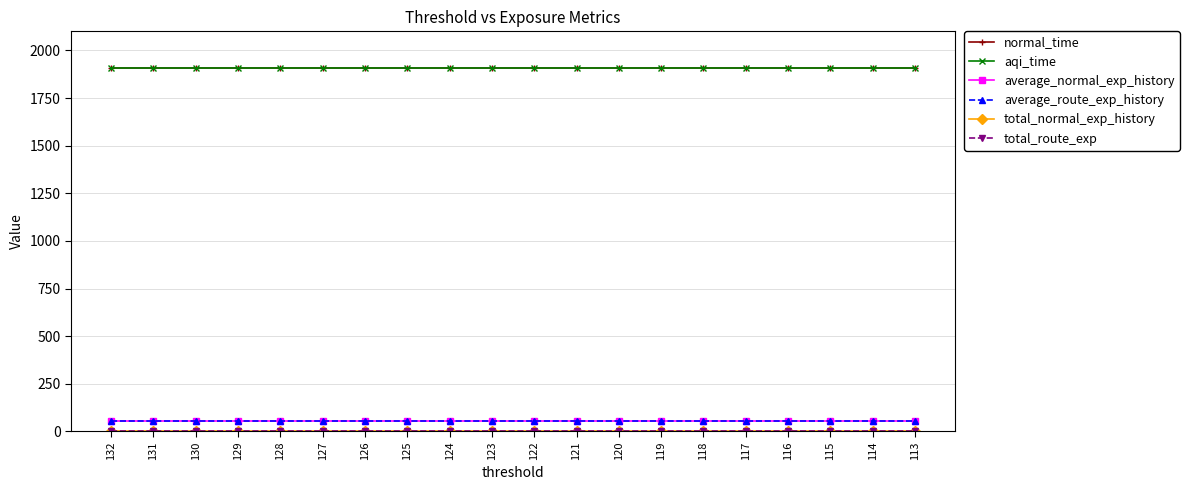

True or false: total_normal_exp_history and total_route_exp cross at least once.

False